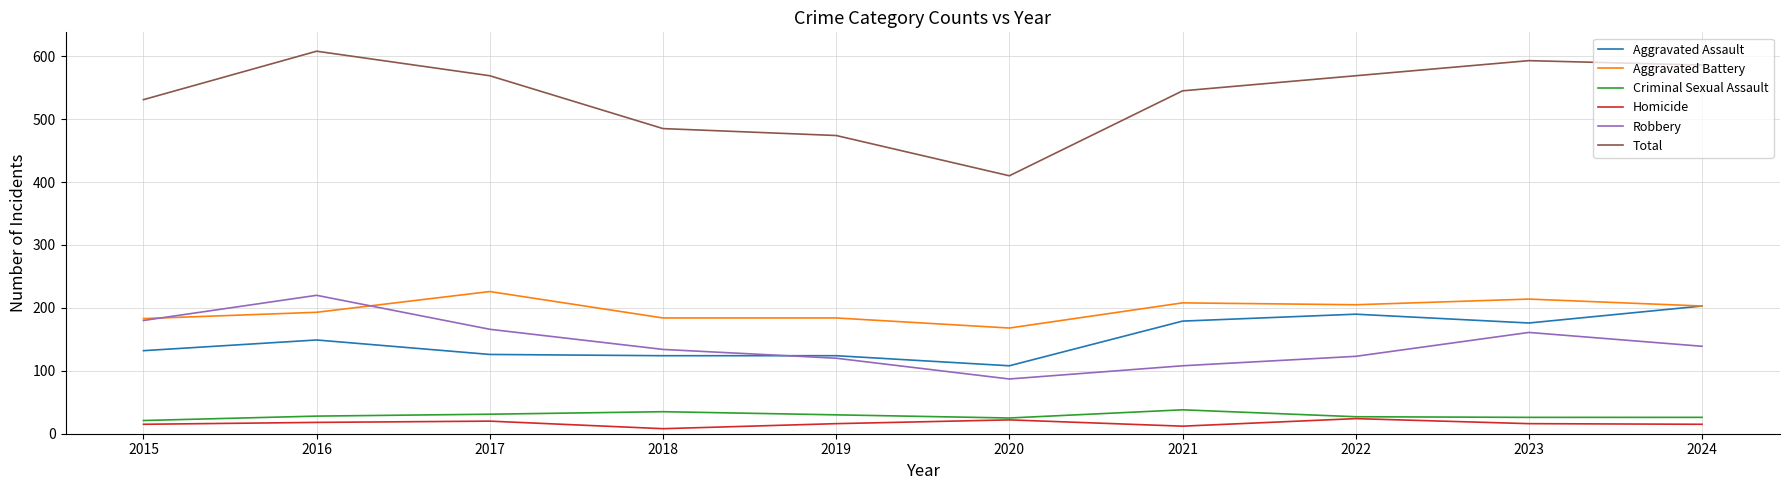

Between 2018 and 2022, which series saw the biggest shift?

Total